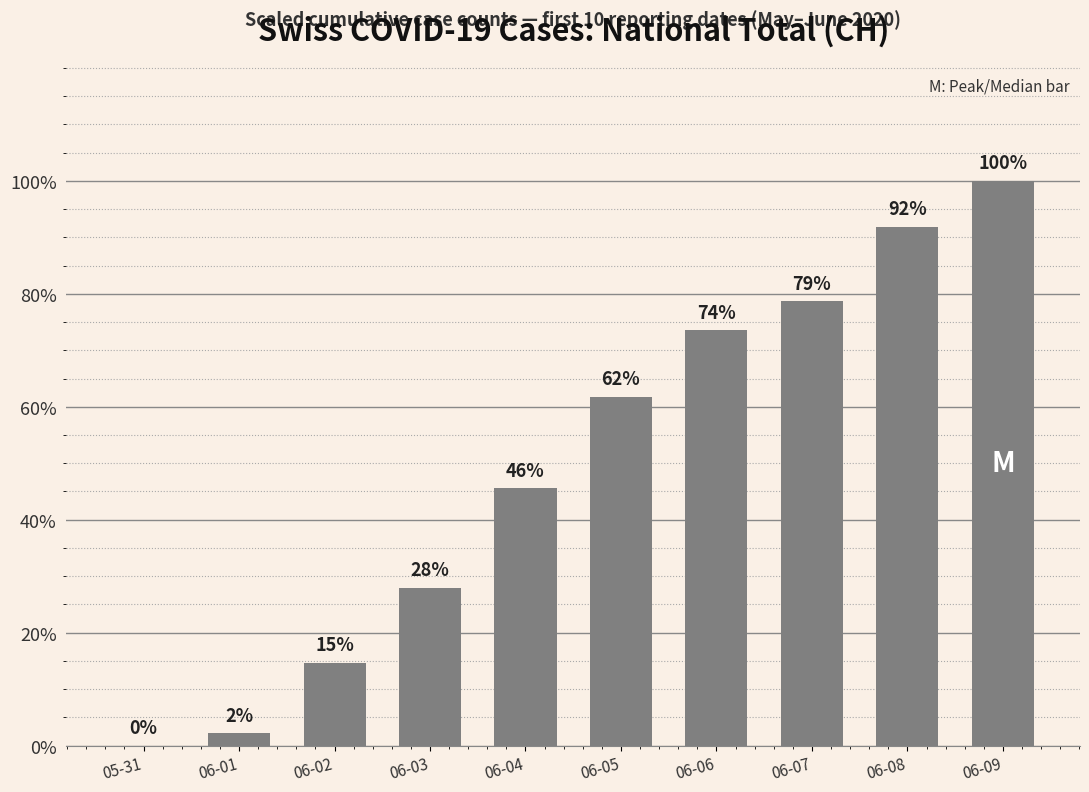

How many values are above zero?

9